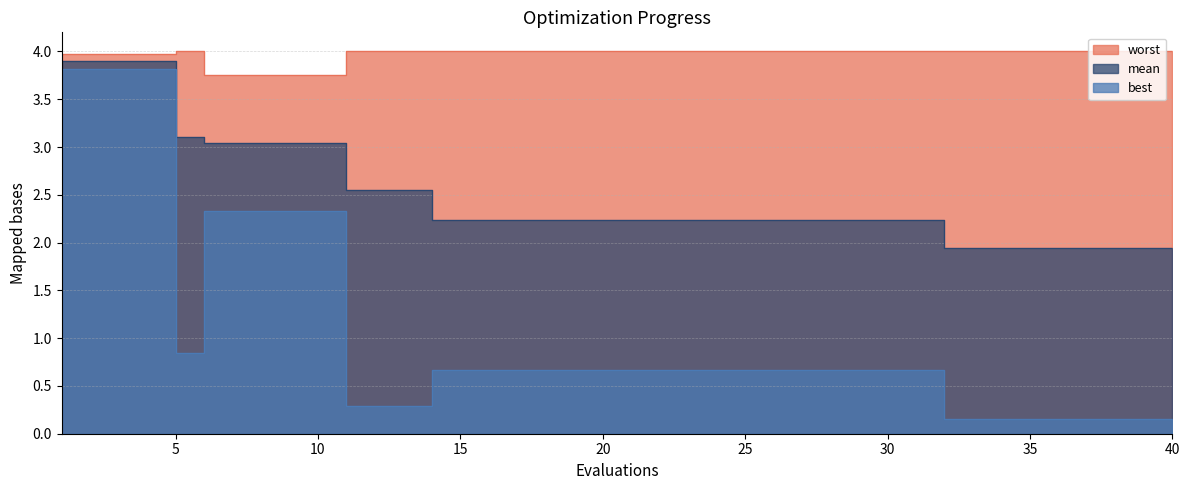

At 40, list the series in order from smallest to largest.

best, mean, worst